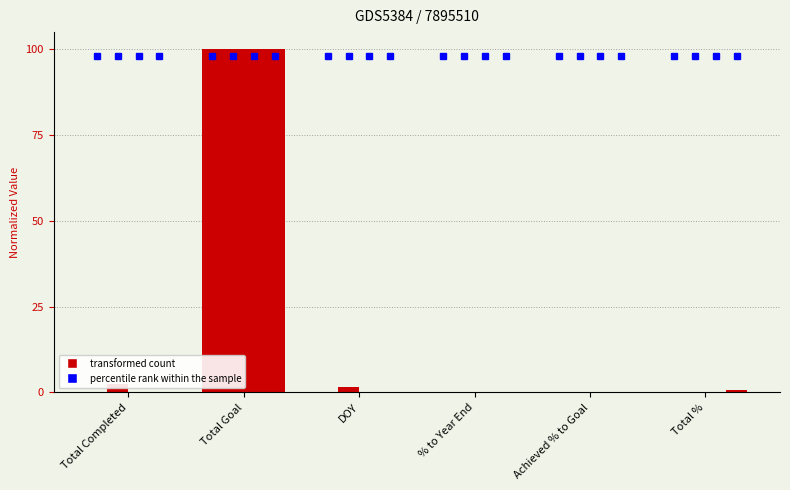

Reading left to right, transcribe all the data shown in this chart.

YTD: Total Completed=0.2	Total Goal=100.0	DOY=0.1	% to Year End=0.0	Achieved % to Goal=0.0	Total %=0.0
JAN: Total Completed=2.5	Total Goal=100.0	DOY=1.6	% to Year End=0.1	Achieved % to Goal=0.0	Total %=0.1
MARCH: Total Completed=0.0	Total Goal=100.0	DOY=0.0	% to Year End=0.0	Achieved % to Goal=0.0	Total %=0.1
APR: Total Completed=0.0	Total Goal=100.0	DOY=0.0	% to Year End=0.0	Achieved % to Goal=0.0	Total %=0.6